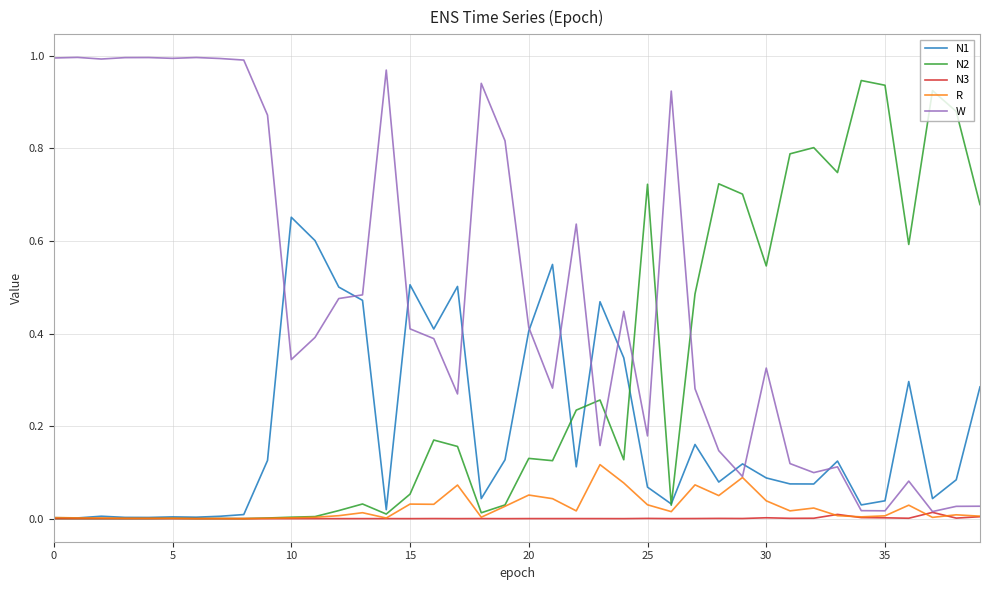

List the series in order of their peak value, highest first.

W, N2, N1, R, N3